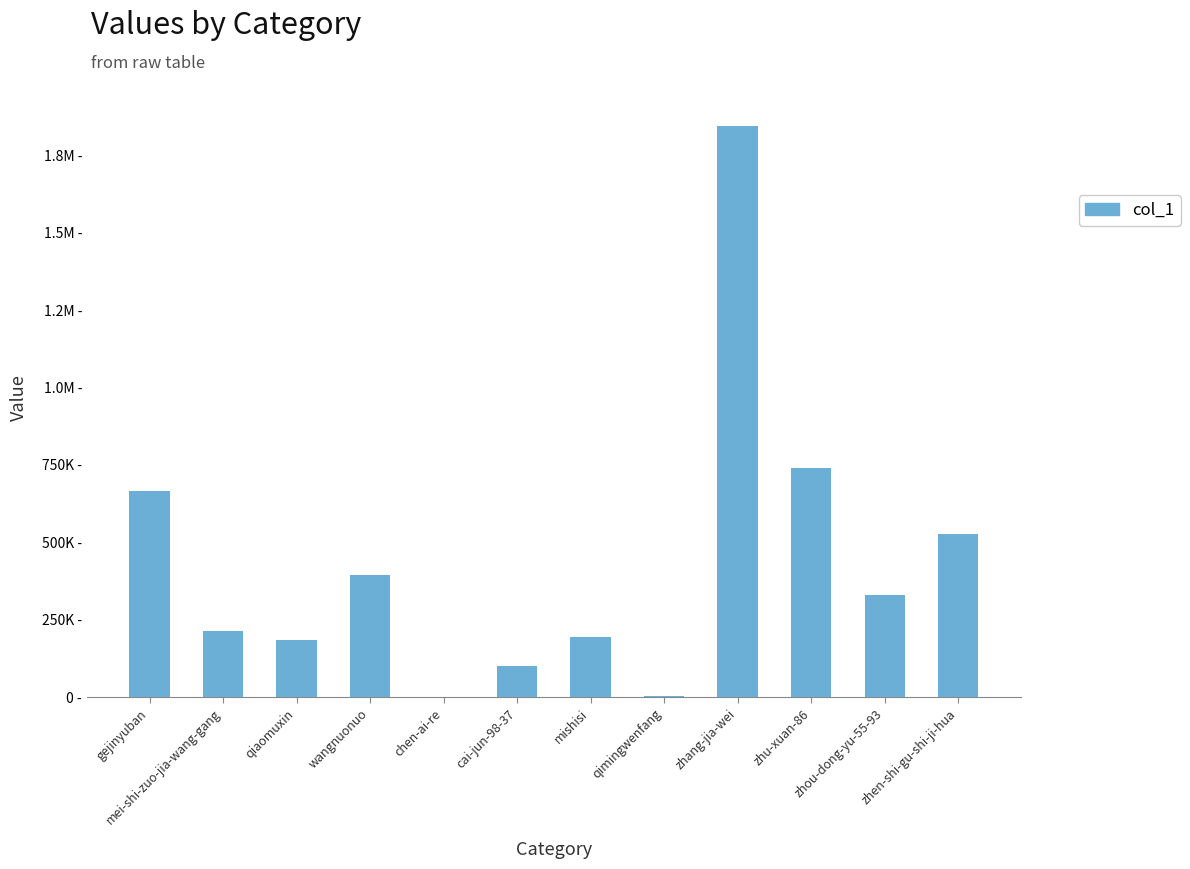

What value does the data have at zhen-shi-gu-shi-ji-hua, to the nearest 50?

526450